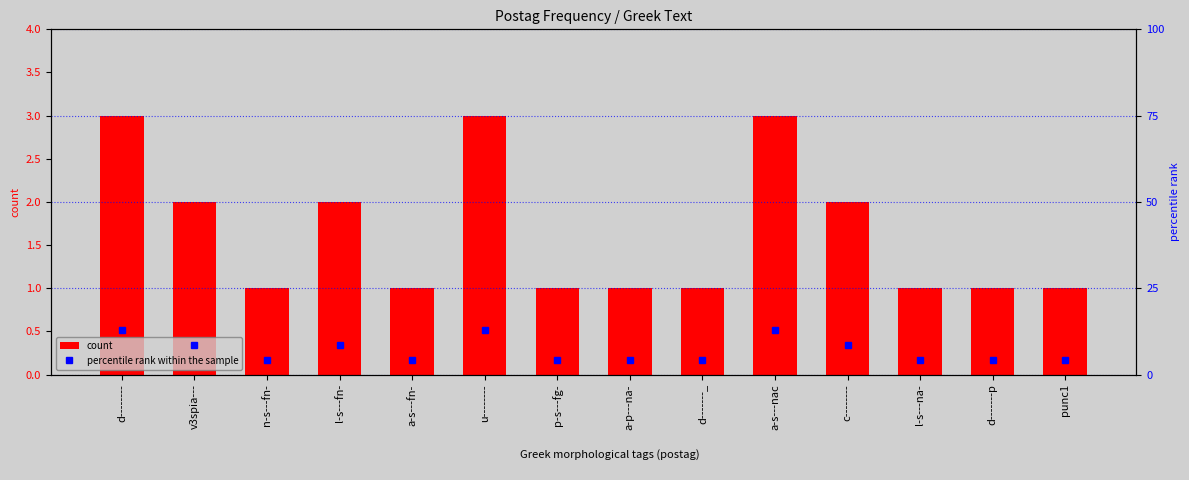

Rank the series by their average value, from highest to lowest.

percentile rank within the sample, count